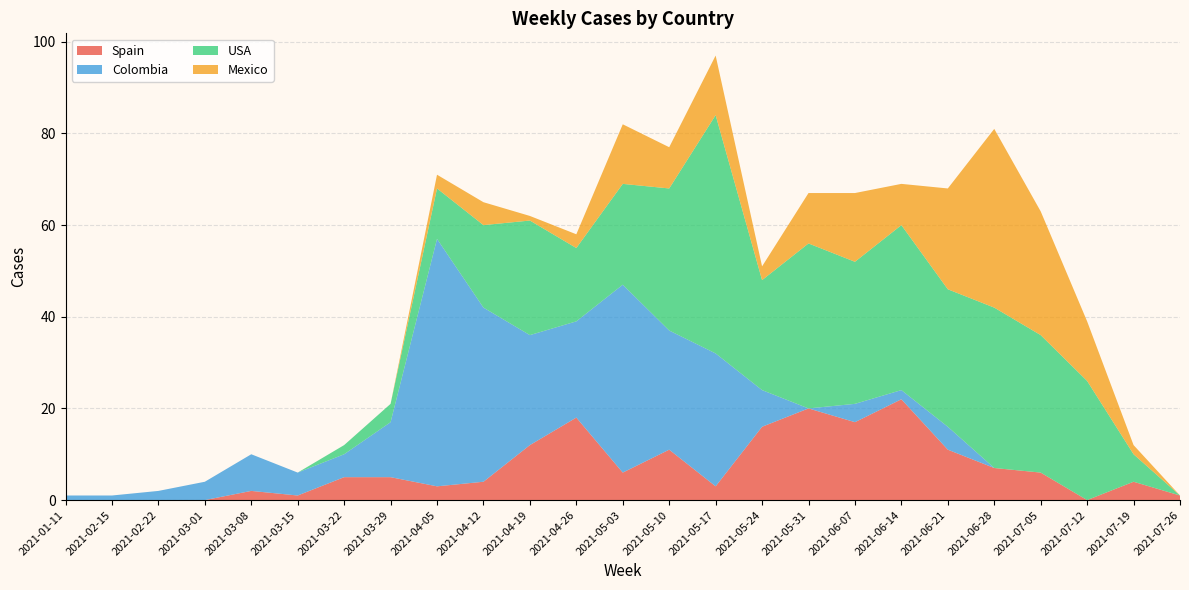

Reading left to right, transcribe all the data shown in this chart.

Spain: 0	0	0	0	2	1	5	5	3	4	12	18	6	11	3	16	20	17	22	11	7	6	0	4	1
Colombia: 1	1	2	4	8	5	5	12	54	38	24	21	41	26	29	8	0	4	2	5	0	0	0	0	0
USA: 0	0	0	0	0	0	2	4	11	18	25	16	22	31	52	24	36	31	36	30	35	30	26	6	0
Mexico: 0	0	0	0	0	0	0	0	3	5	1	3	13	9	13	3	11	15	9	22	39	27	13	2	0